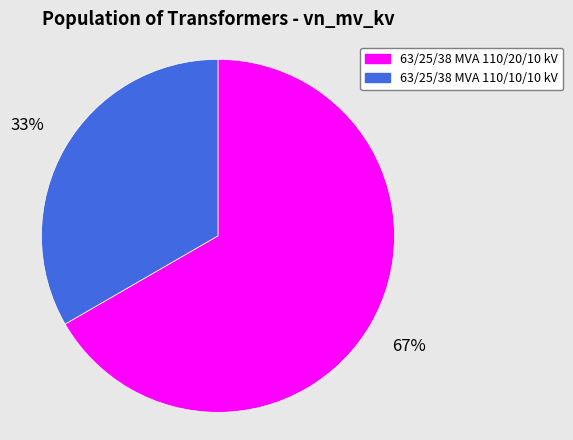

Is it true that 63/25/38 MVA 110/10/10 kV is 33% of the pie?

True